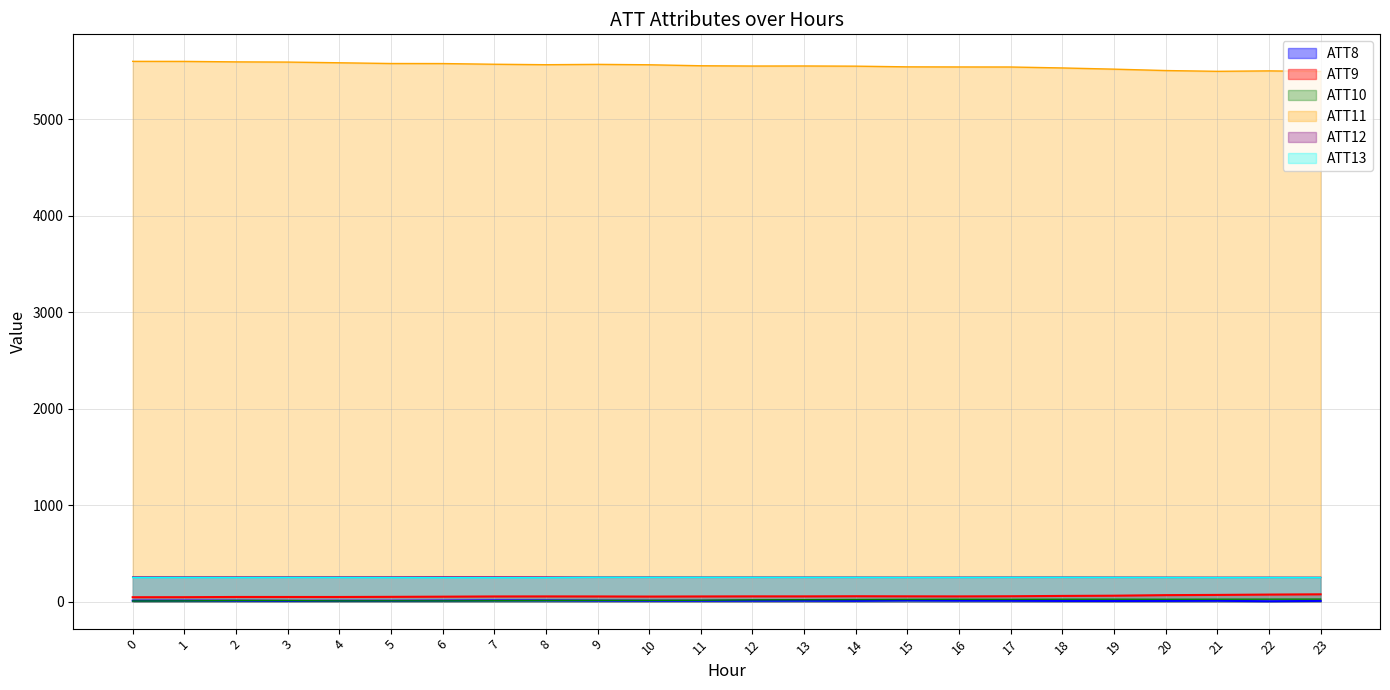

What is the approximate value of ATT11 at 22?

5500.6